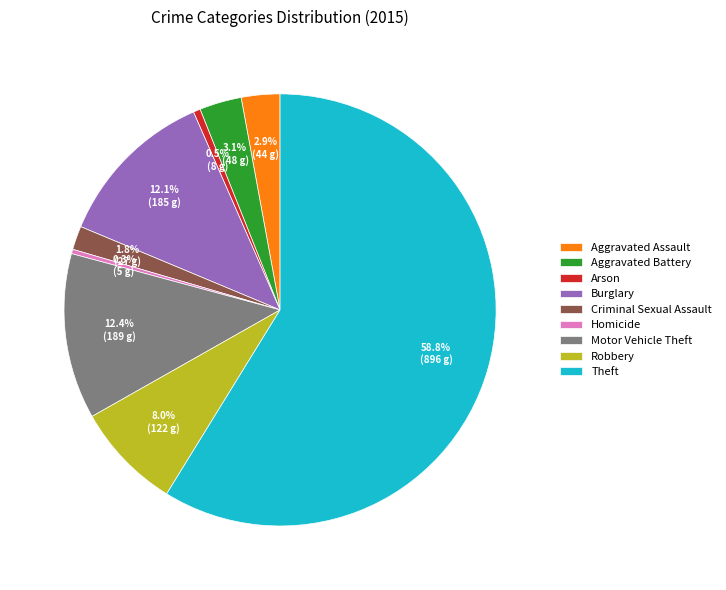

The Motor Vehicle Theft slice represents 1% of the pie. True or false?

False